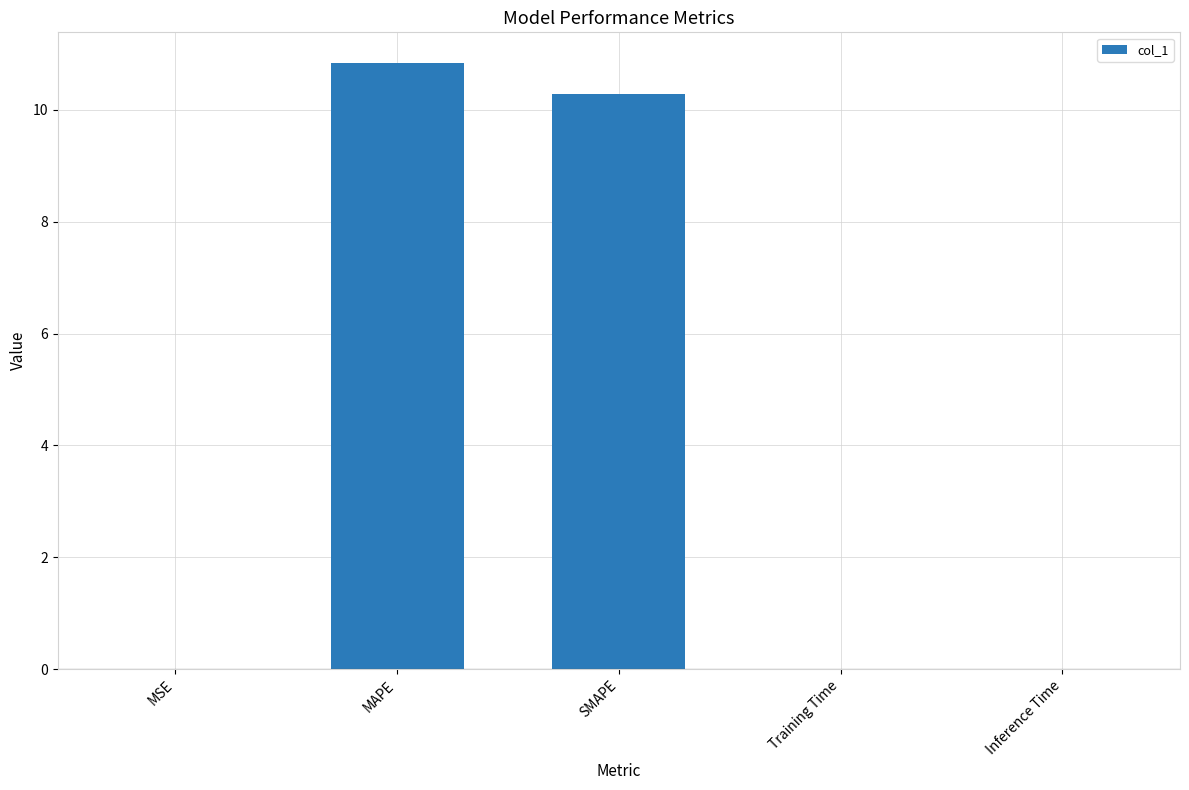

Is it true that the value at SMAPE is 3.7?

False